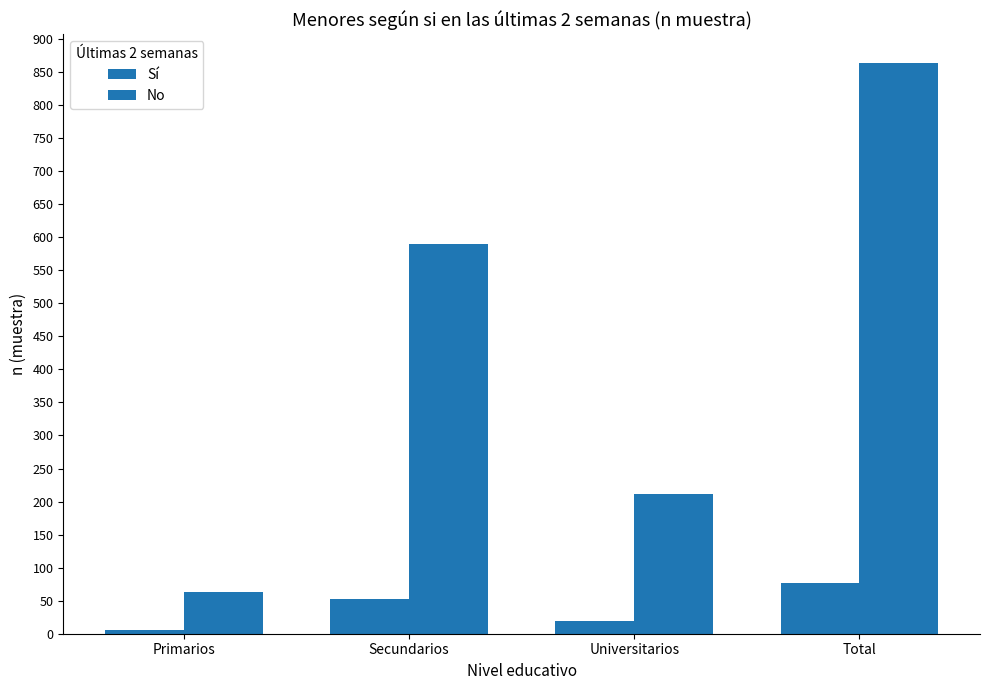

Between Primarios and Secundarios, which series saw the biggest shift?

No